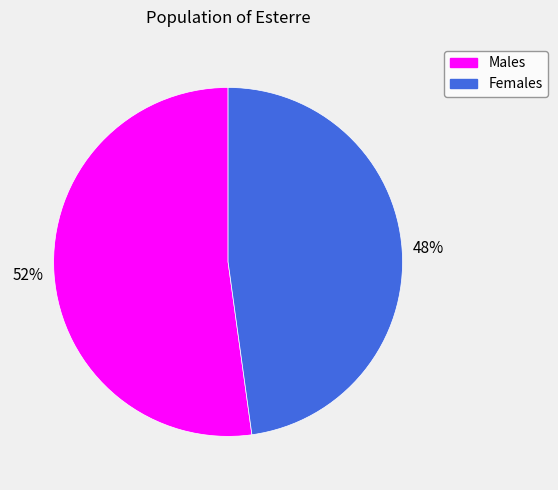

Which has a higher value, Females or Males?

Males